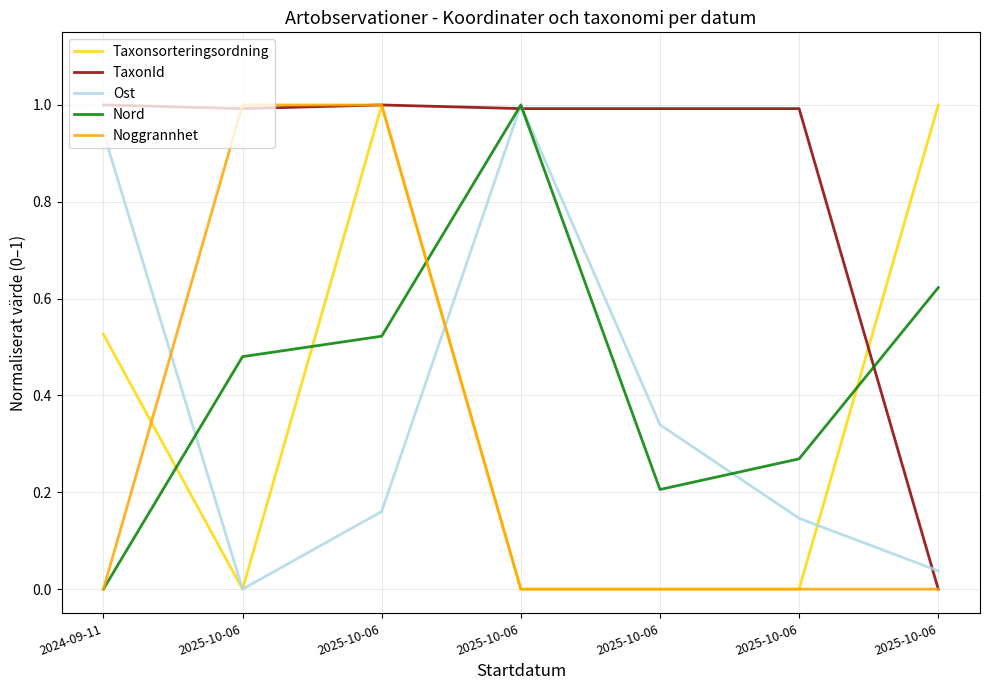

How many series are shown in this chart?

5